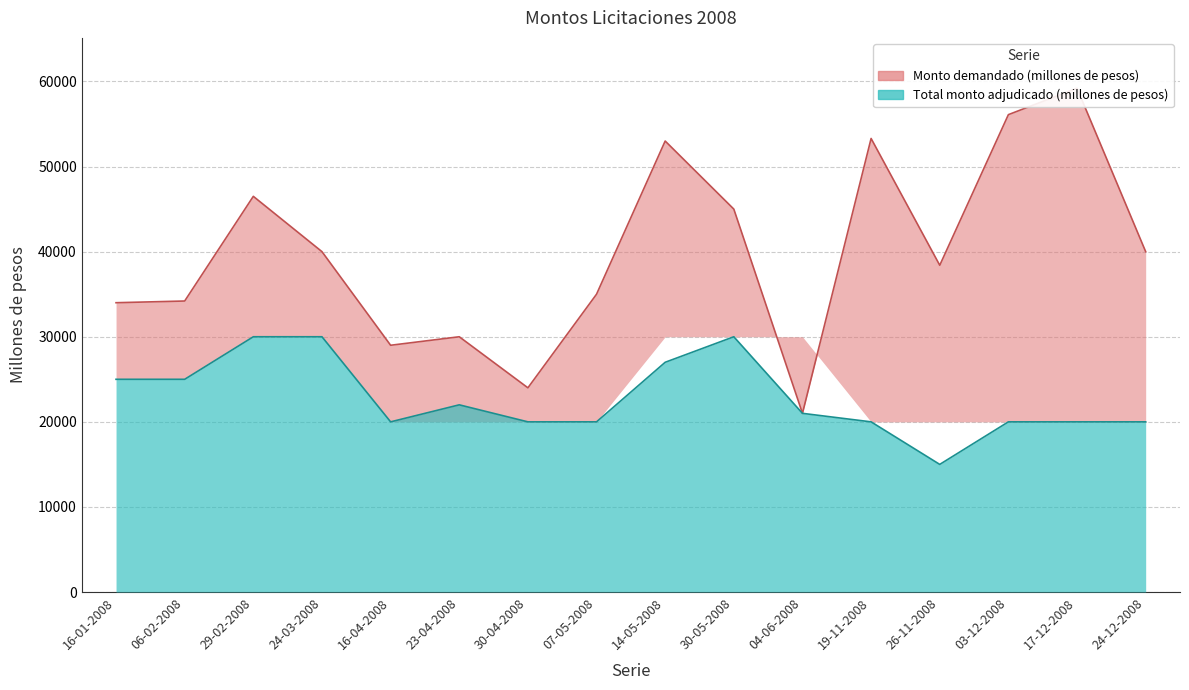

List the series in order of their overall mean, highest first.

Monto demandado (millones de pesos), Total monto adjudicado (millones de pesos)